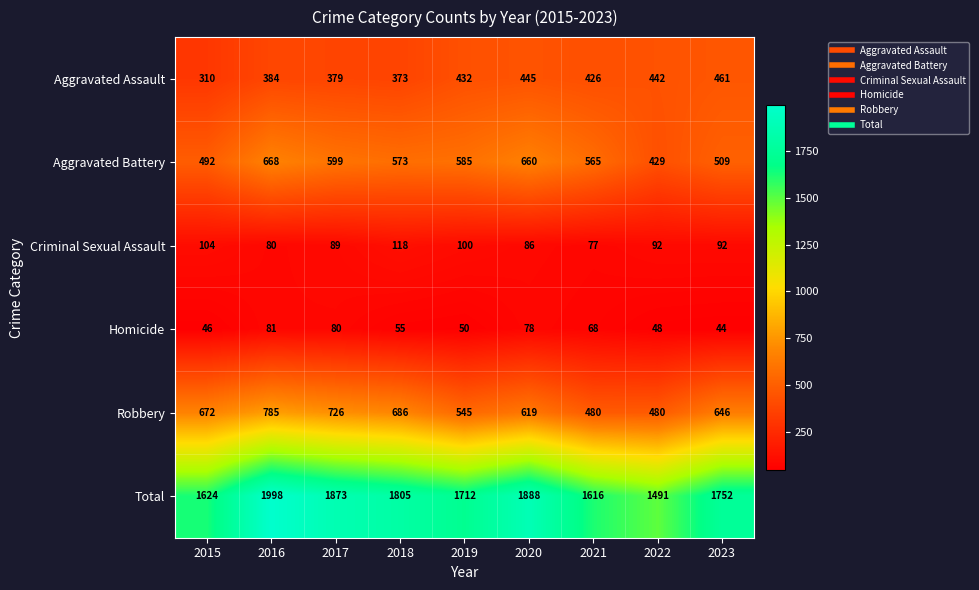

At which label does Total reach its minimum?

2022